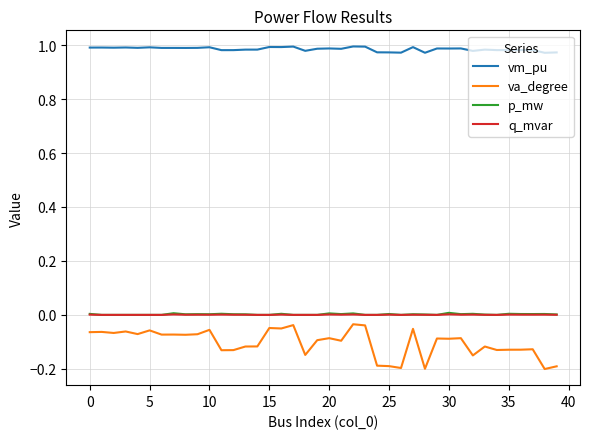

Which series has the largest total across all categories?

vm_pu